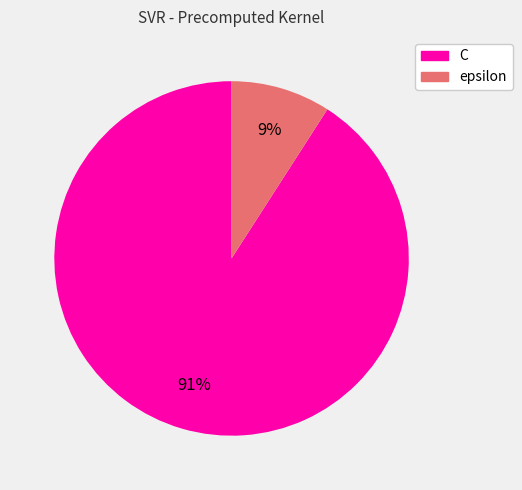

Which has a higher value, C or epsilon?

C